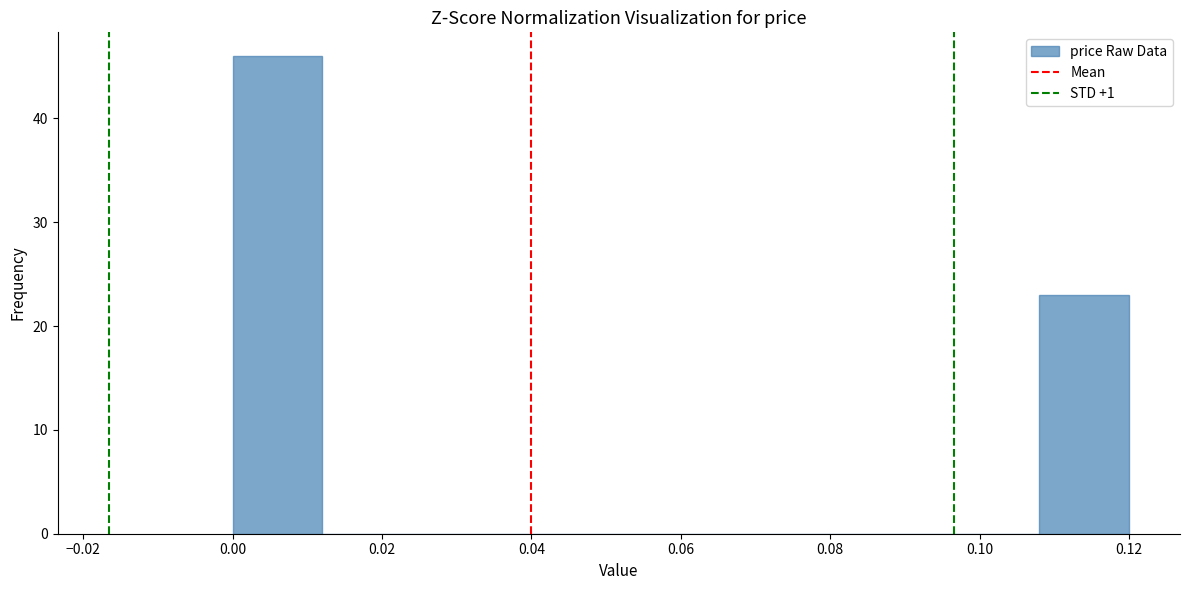

What is the height of the bar covering 0.108 to 0.120 on the x-axis? The values are not printed on the chart, so give them approximately, as read against the axis.

23